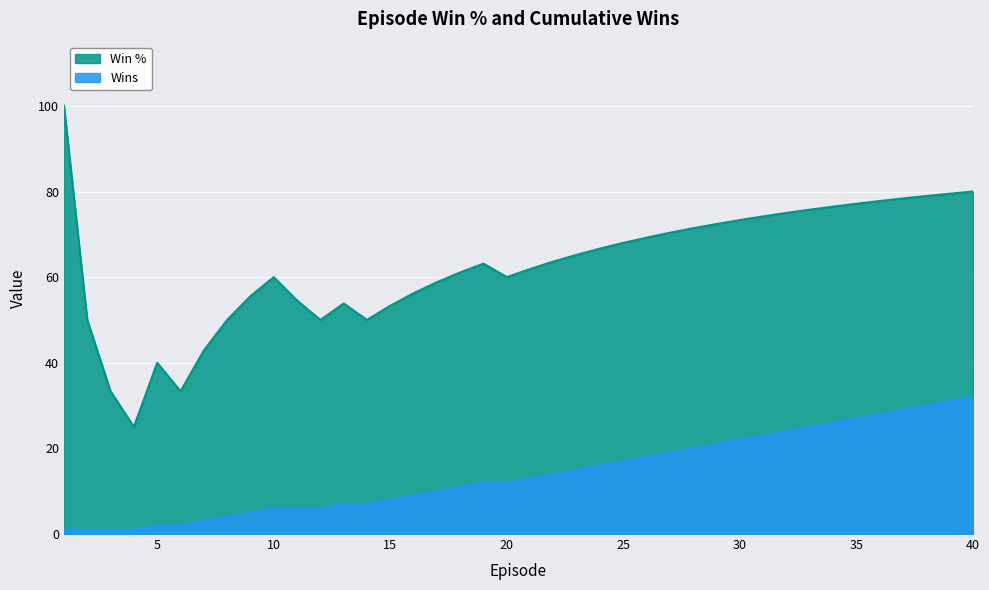

True or false: Win % and Wins cross at least once.

False